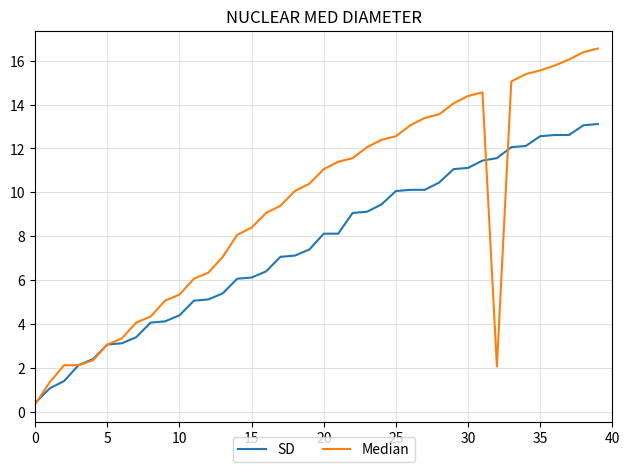

Which series has the largest total across all categories?

Median